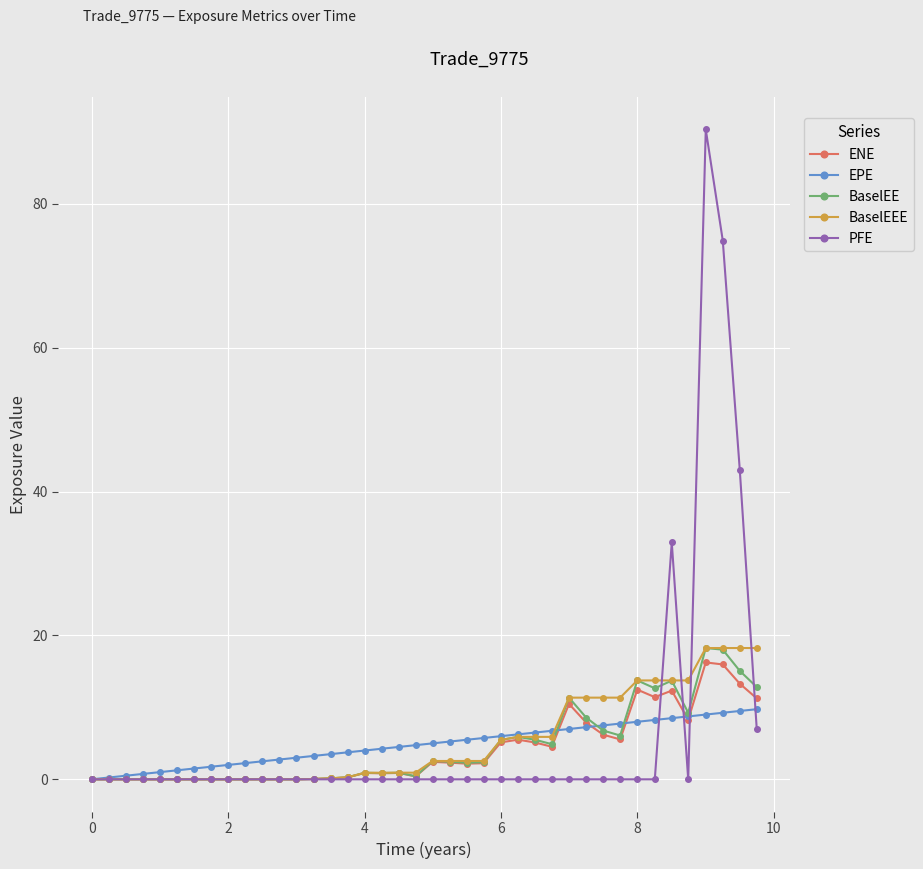

What is the maximum value shown in the chart?

90.4